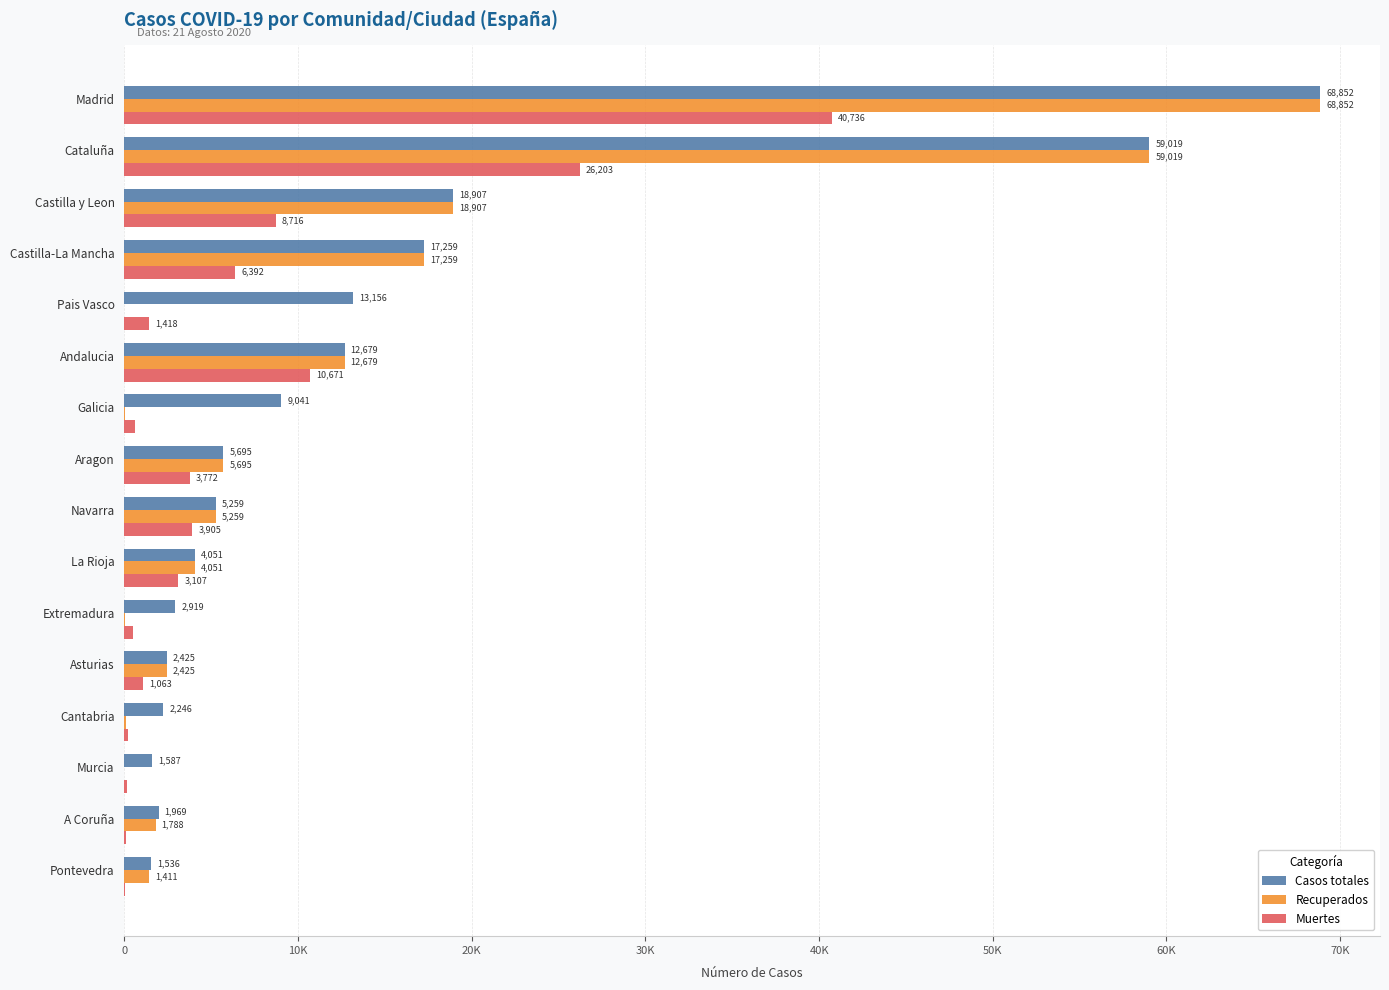

What are all the series names shown in the legend?

Casos totales, Recuperados, Muertes